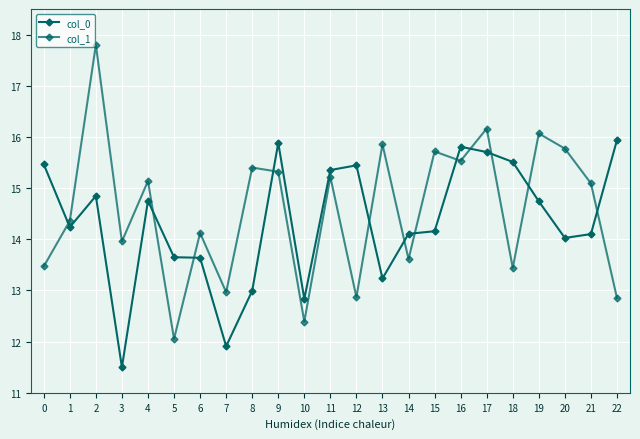

How many distinct data groups are displayed?

2